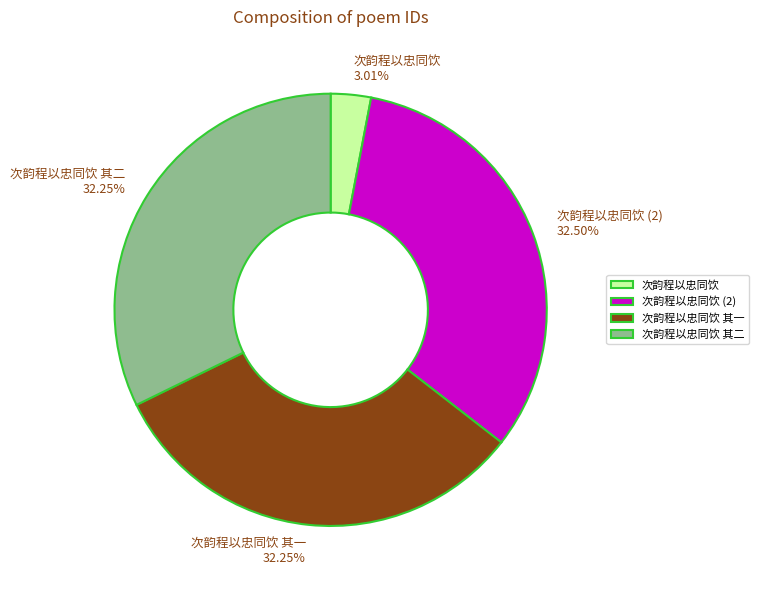

How many slices are in this pie chart?

4